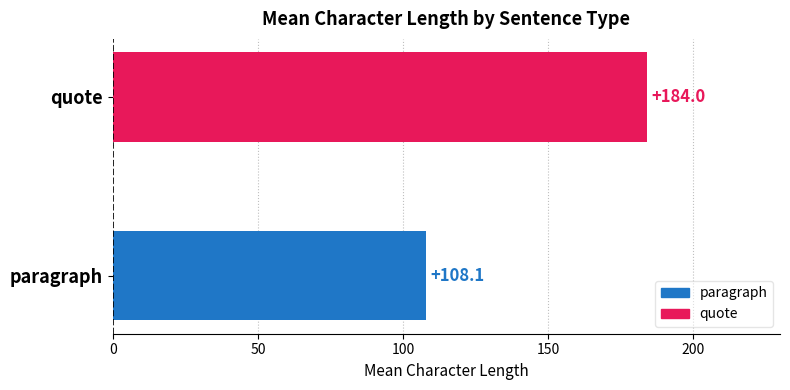

Between paragraph and quote, which is larger?

quote